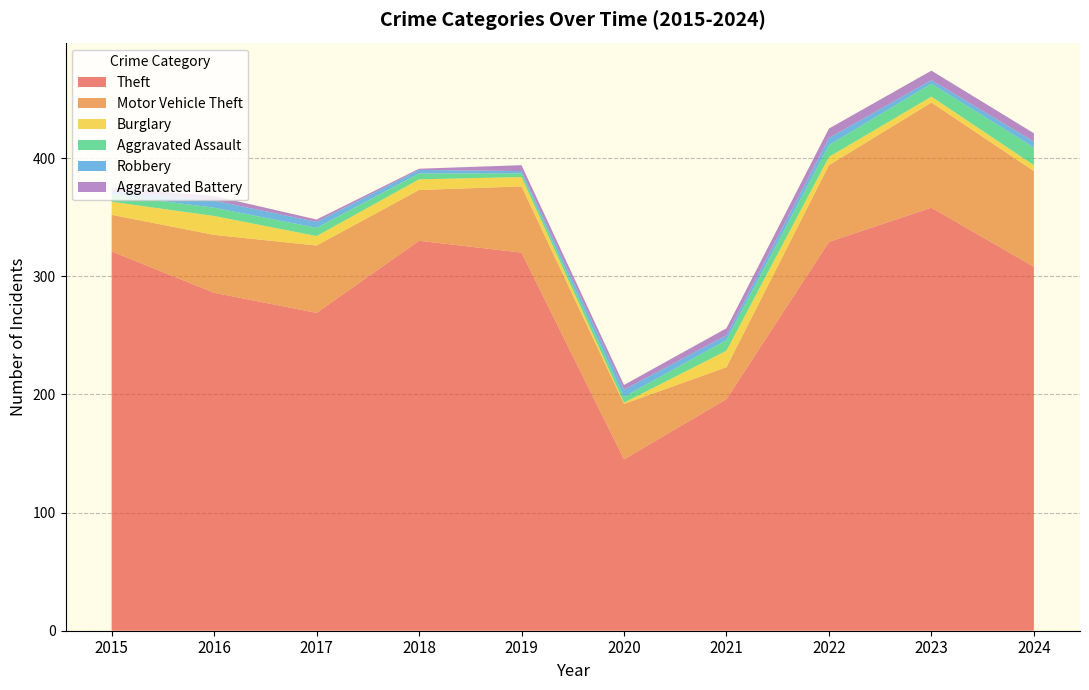

Reading right to left, list all the values displayed in this chart.

Theft: 2024=308	2023=358	2022=329	2021=196	2020=145	2019=320	2018=330	2017=269	2016=286	2015=321
Motor Vehicle Theft: 2024=81	2023=89	2022=65	2021=27	2020=47	2019=56	2018=43	2017=57	2016=49	2015=31
Burglary: 2024=5	2023=5	2022=7	2021=14	2020=1	2019=8	2018=9	2017=8	2016=16	2015=11
Aggravated Assault: 2024=15	2023=11	2022=10	2021=9	2020=5	2019=3	2018=5	2017=7	2016=7	2015=6
Robbery: 2024=5	2023=3	2022=6	2021=4	2020=6	2019=2	2018=3	2017=5	2016=6	2015=3
Aggravated Battery: 2024=7	2023=8	2022=8	2021=6	2020=4	2019=5	2018=1	2017=2	2016=4	2015=3